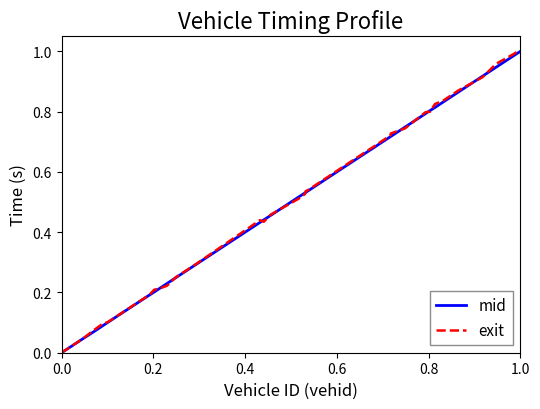

Which series ends up on top after the final intersection of mid and exit?

mid